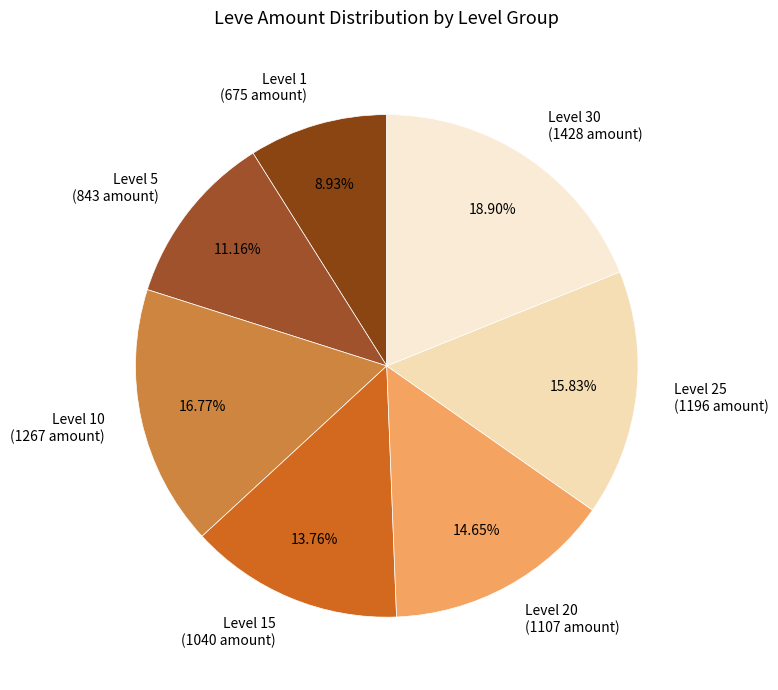

Combined, do Level 1 (675 amount) and Level 15 (1040 amount) account for over 50%?

No